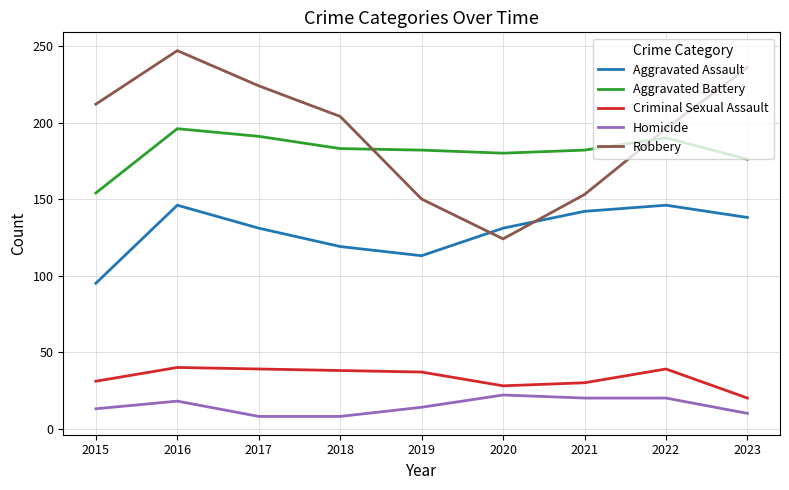

How many categories are shown in the chart?

9